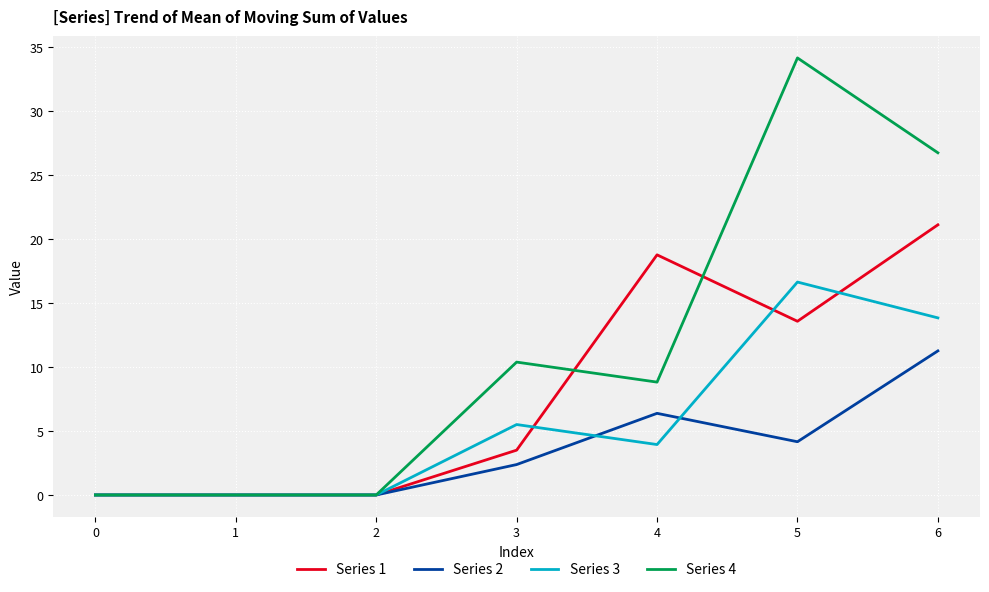

What is the highest value of the Series 3 series?

16.6